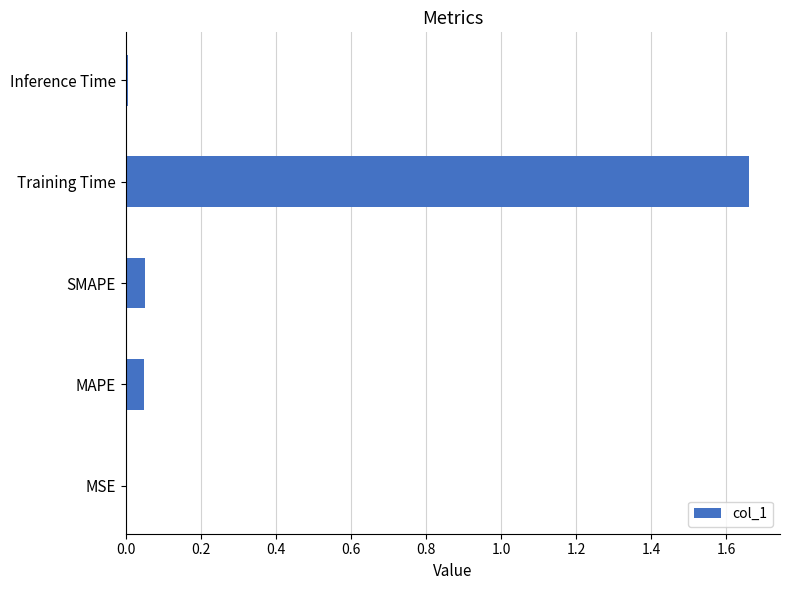

What is the sum of all values?

1.8